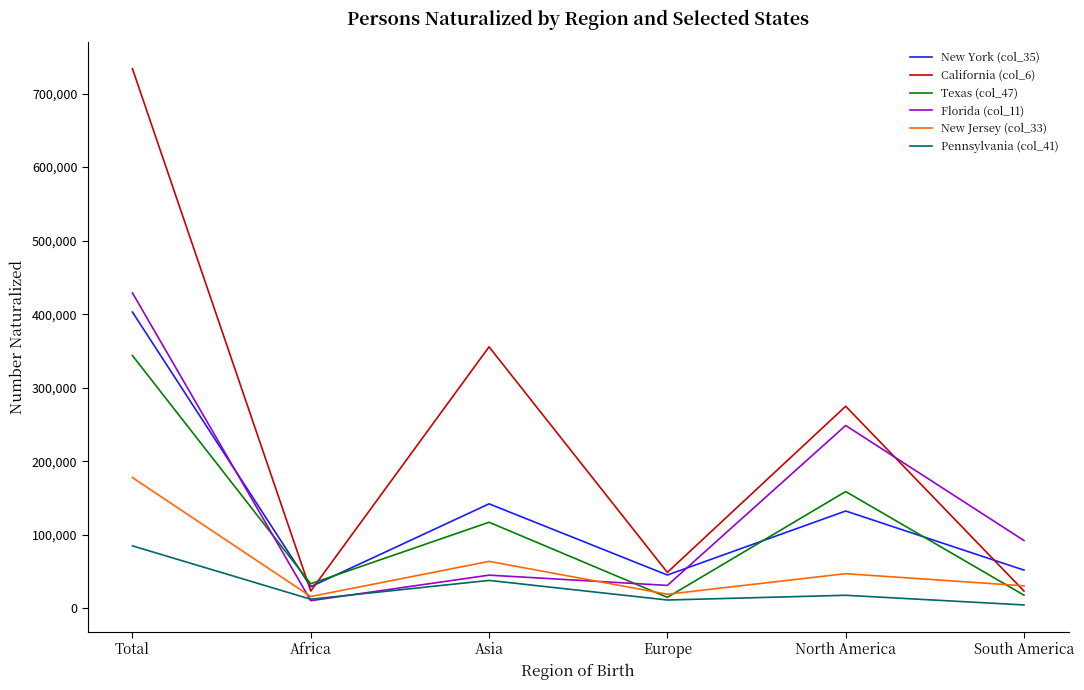

What is the spread (max minus min) of values at Europe?

37522